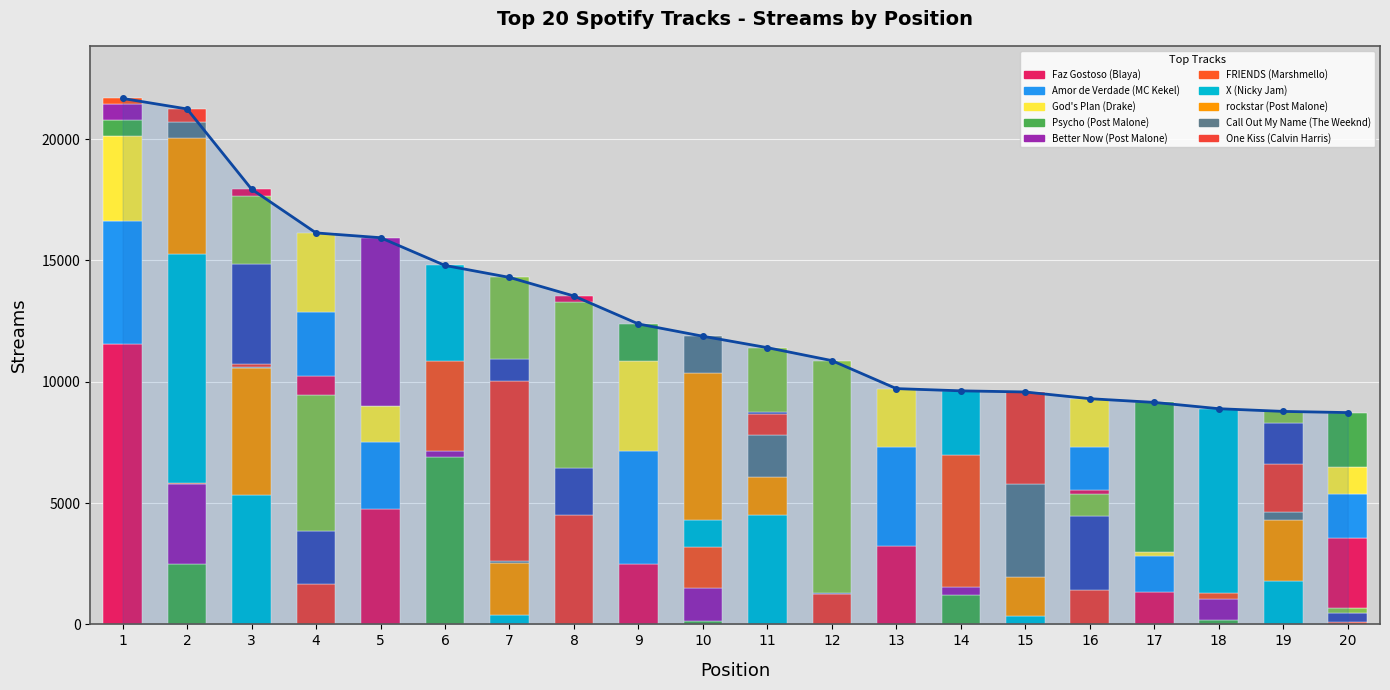

The chart shows a value of 12415 at 18. True or false?

False